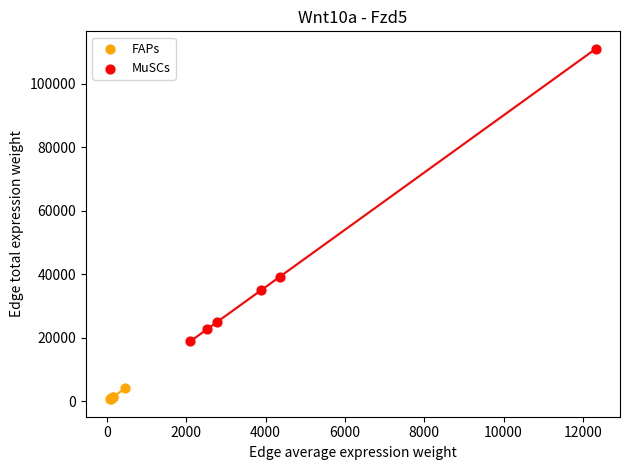

Which series has the widest spread of Y values?

MuSCs